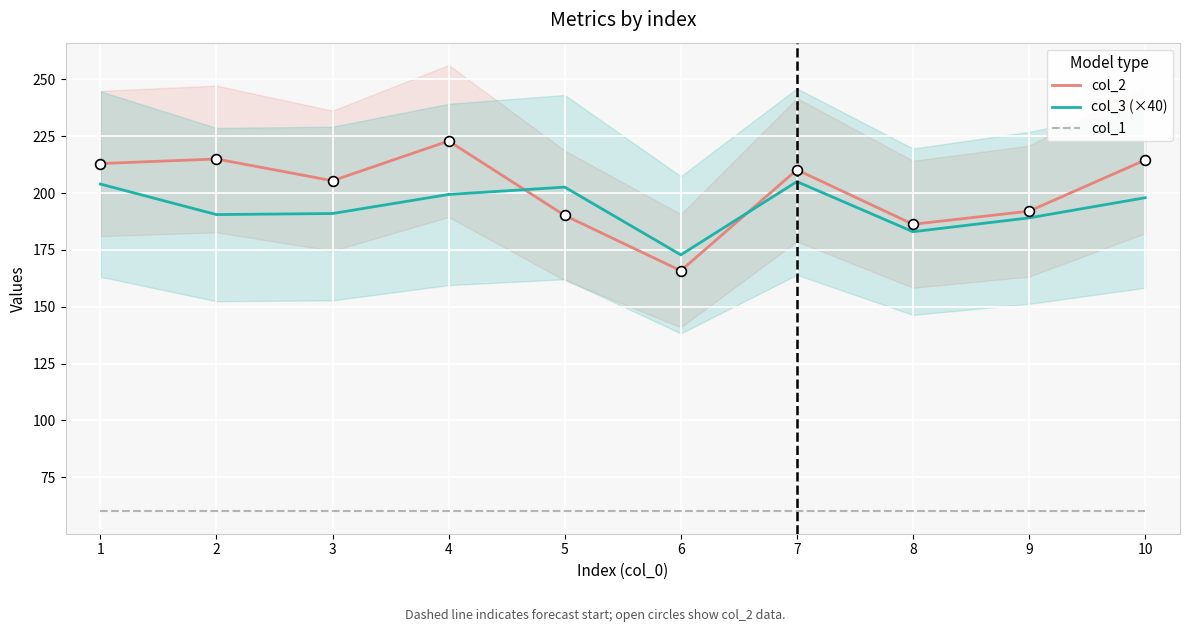

At how many categories does at least one series exceed 116?

10